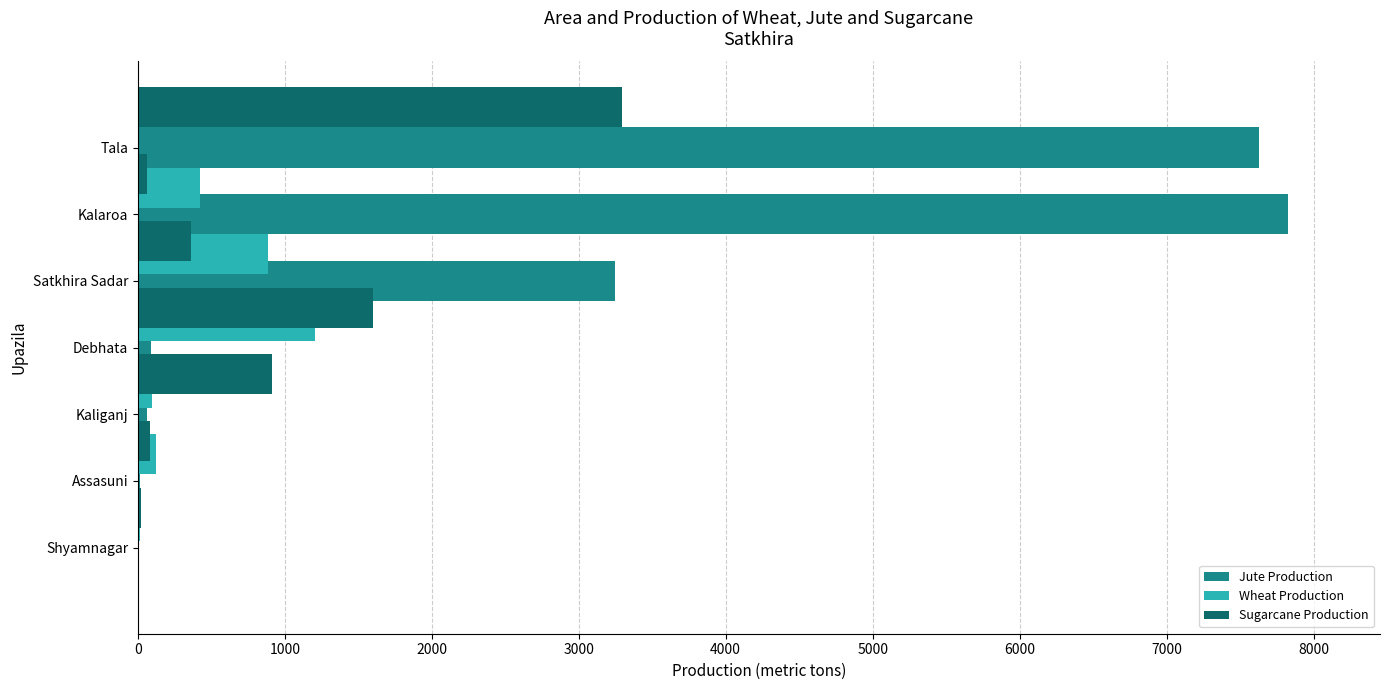

How many categories are shown in the chart?

7